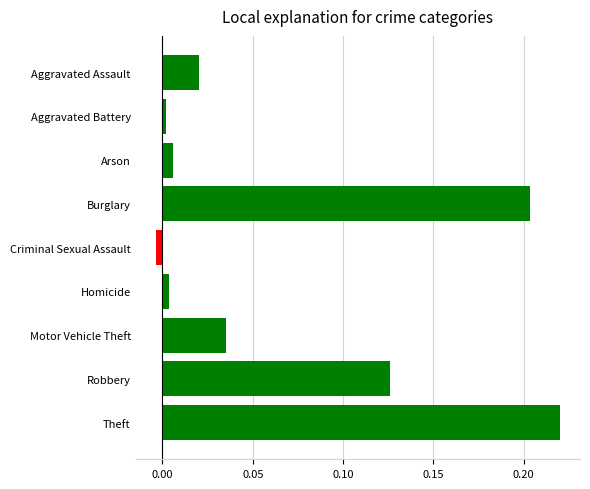

How many values are above zero?

8